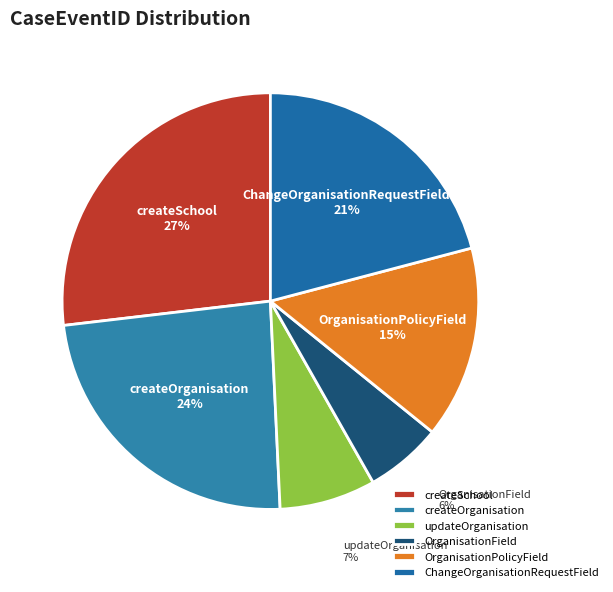

To the nearest percent, what portion does updateOrganisation represent?

7%